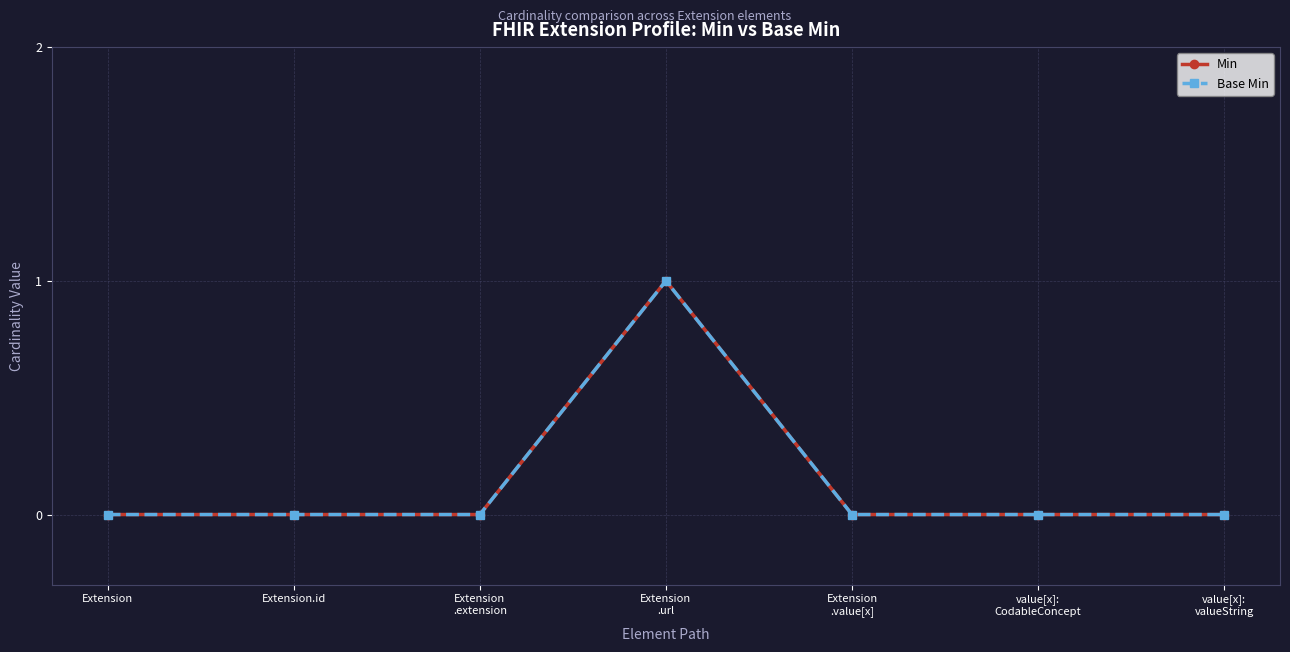

Is this an area chart (filled region under the line)?

No